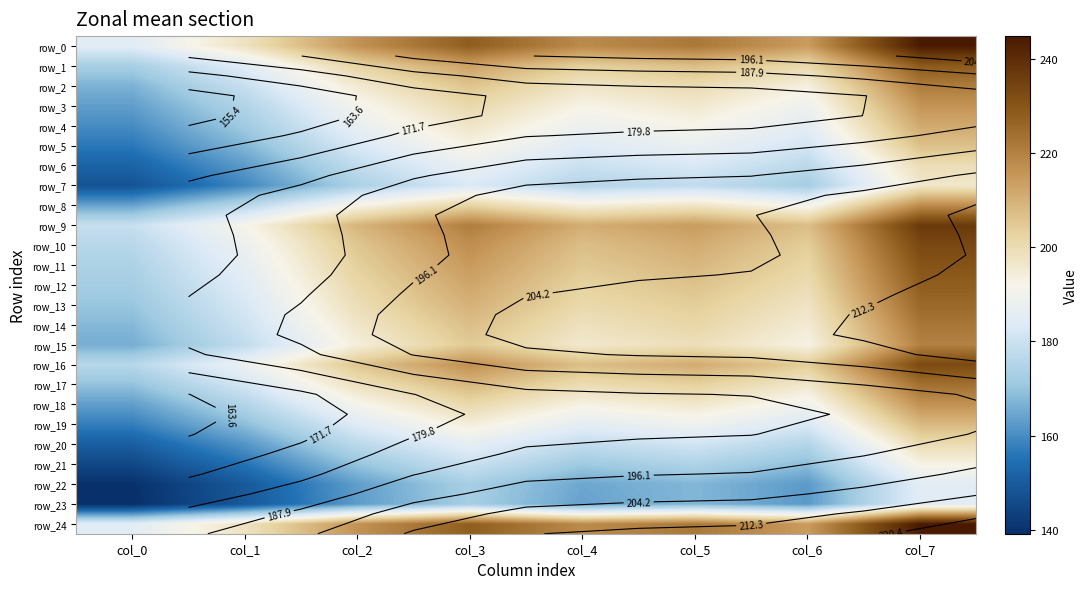

Rank the series at col_7 from highest to lowest value.

row_24, row_0, row_9, row_10, row_16, row_11, row_1, row_12, row_13, row_17, row_14, row_2, row_15, row_8, row_18, row_3, row_4, row_19, row_5, row_20, row_6, row_7, row_21, row_22, row_23